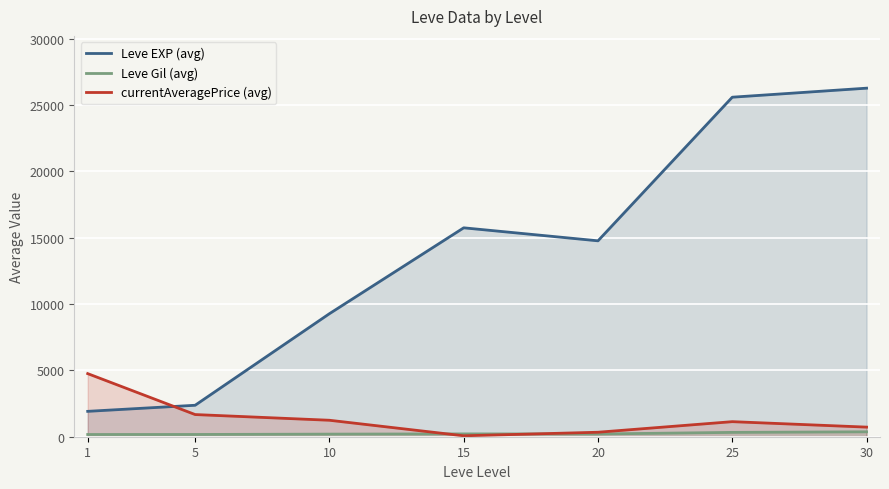

How many times do Leve EXP (avg) and currentAveragePrice (avg) cross each other?

1